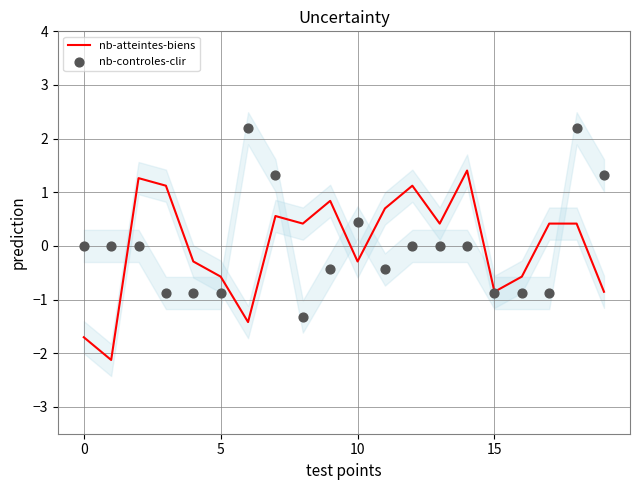

Is it true that nb-atteintes-biens equals -3.0 at 0?

False